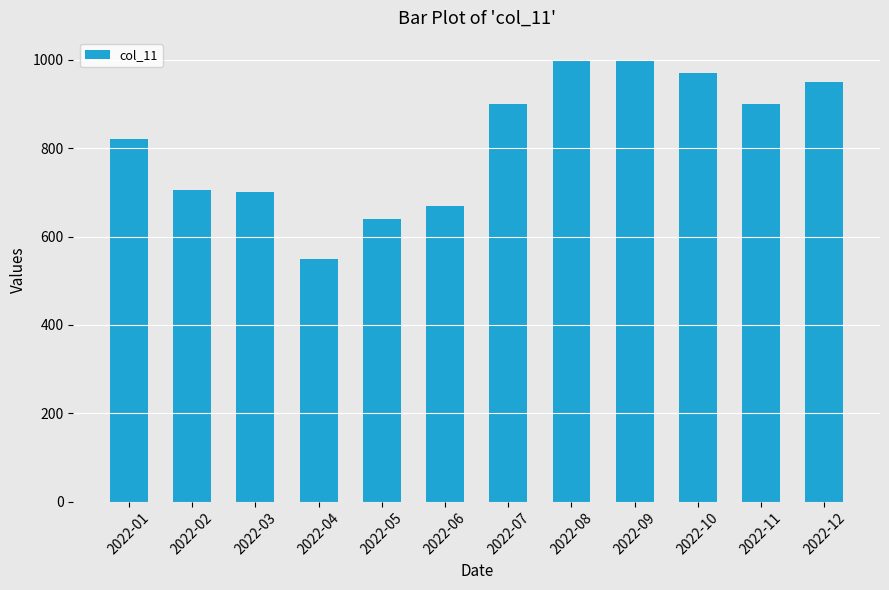

What is the greatest value displayed?

1000